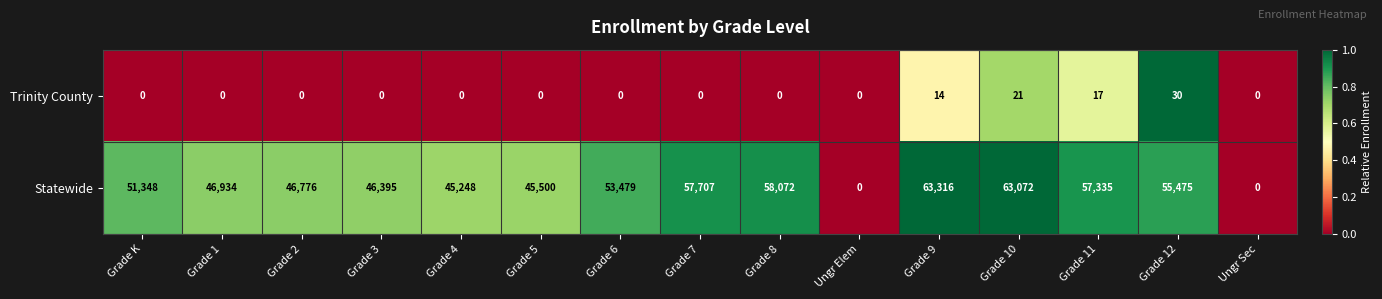

Is it true that Trinity County equals 0 at Grade 1?

True